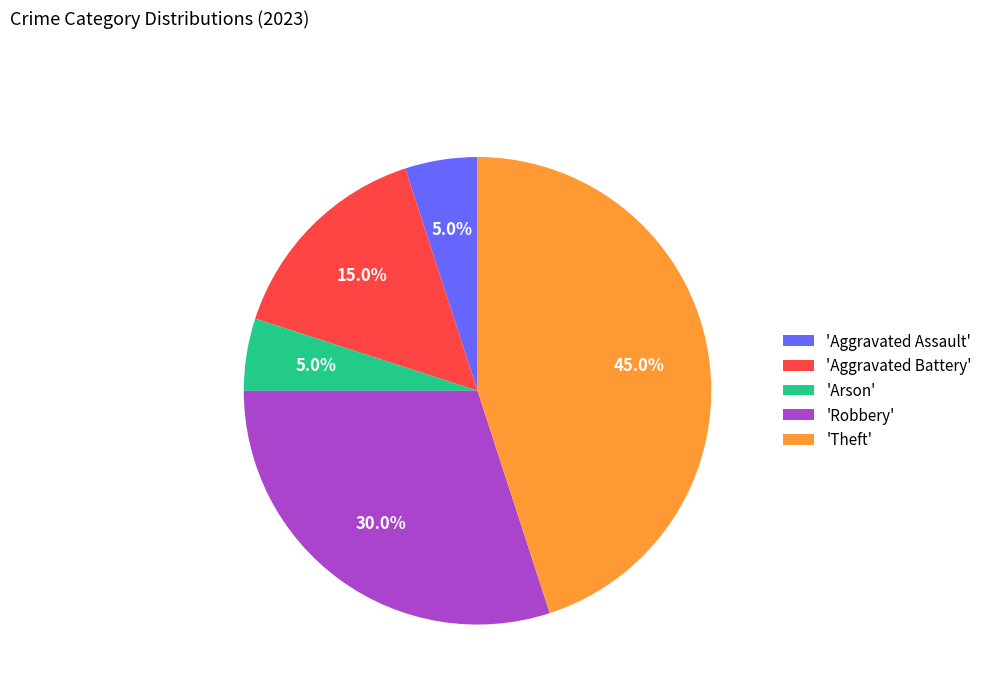

What is the ratio of the value at 'Aggravated Battery' to the value at 'Arson'?

3.0